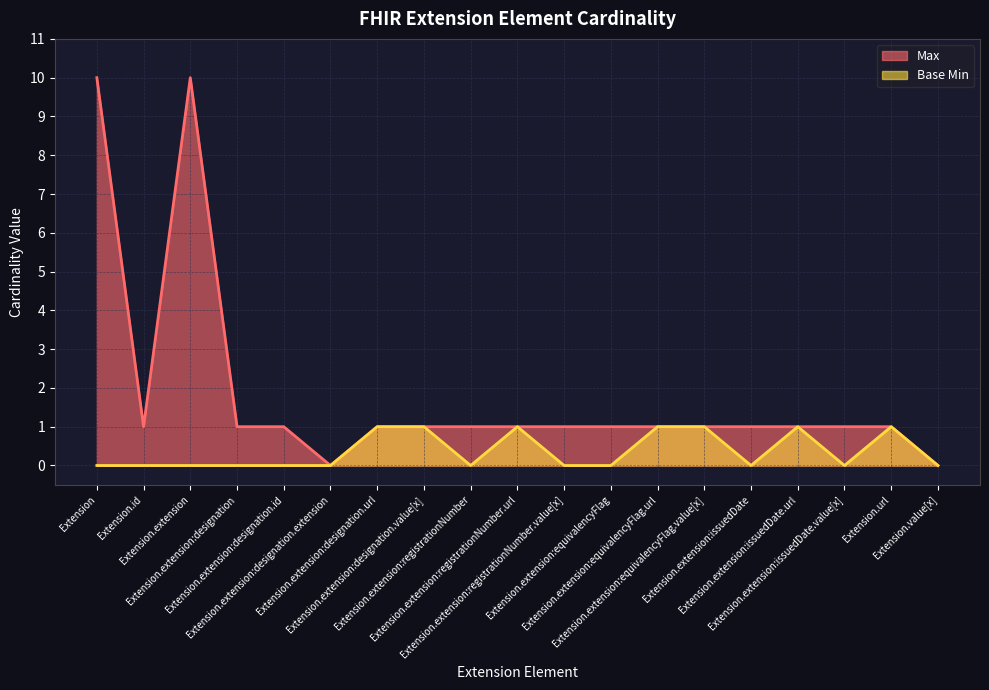

Which series has the largest total across all categories?

Max